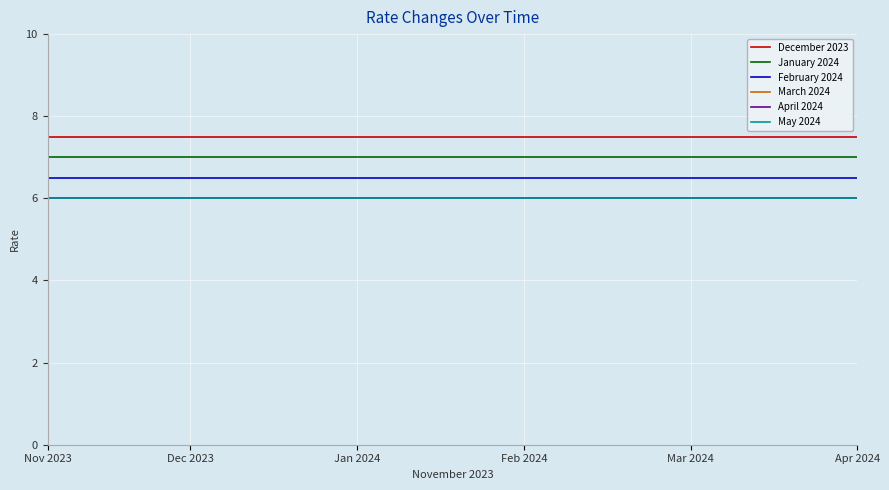

Does the chart display data point markers on the line(s)?

No